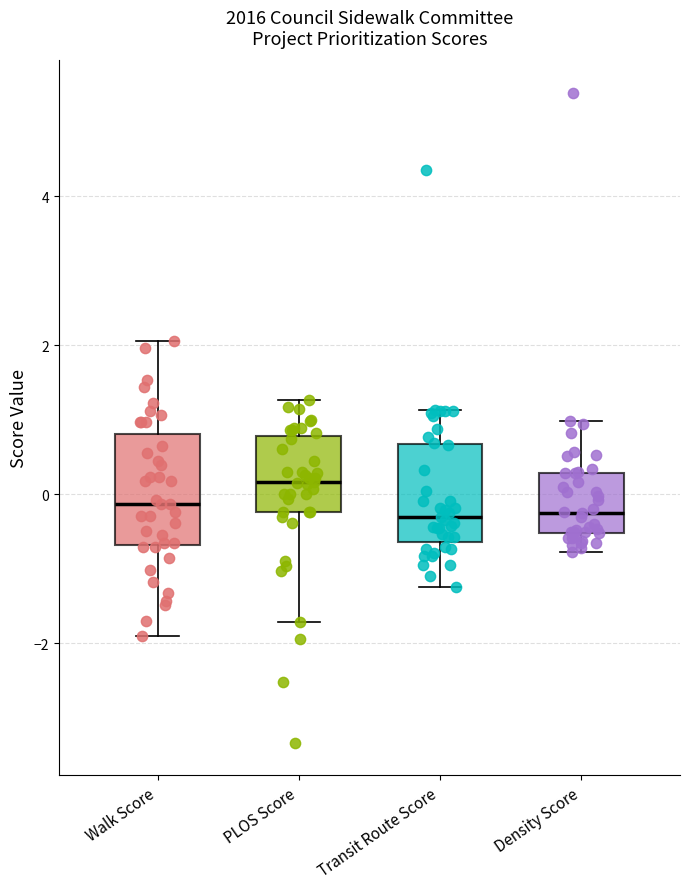

Reading left to right, transcribe this box plot: for each box, give where its median line is, the range the box spans, and where its two whiskers end, as read against the y-axis. The values are not printed on the chart, so give them approximately, as read against the axis.

Walk Score: median -0.2, box -0.6 to 0.8, whiskers -2.0 to 2.0
PLOS Score: median 0.2, box -0.2 to 0.8, whiskers -1.8 to 1.2
Transit Route Score: median -0.4, box -0.6 to 0.6, whiskers -1.2 to 1.2
Density Score: median -0.2, box -0.6 to 0.2, whiskers -0.8 to 1.0